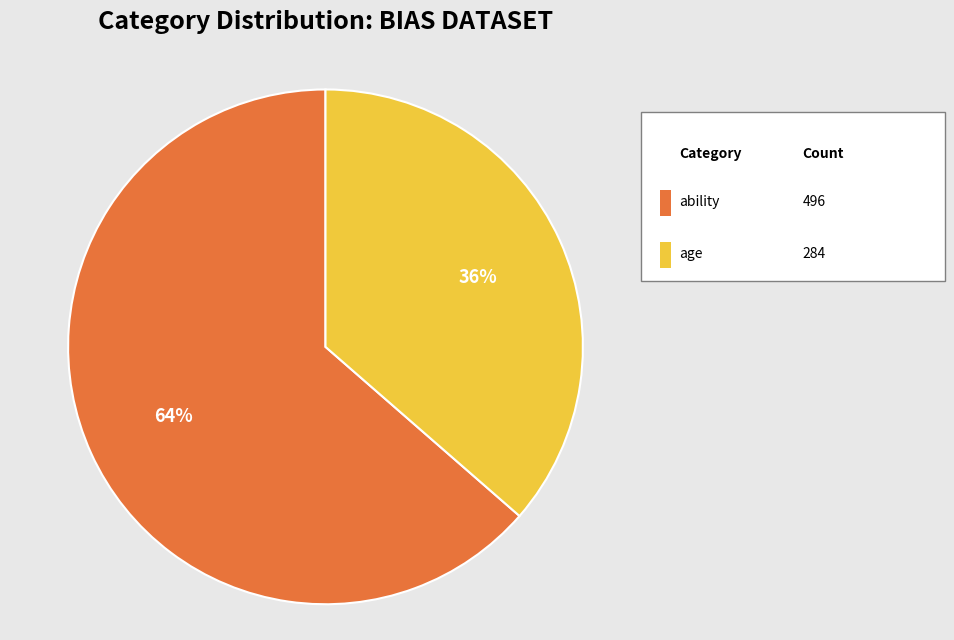

Is there any slice that represents more than half of the pie?

Yes